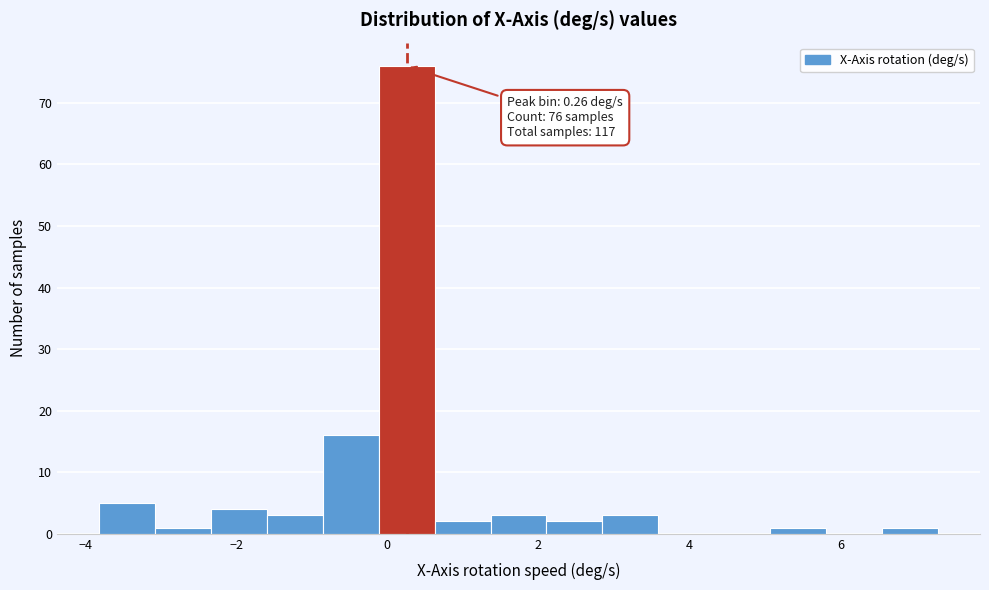

Read against the x-axis, roughly where is the centre of the tallest bar?

0.2